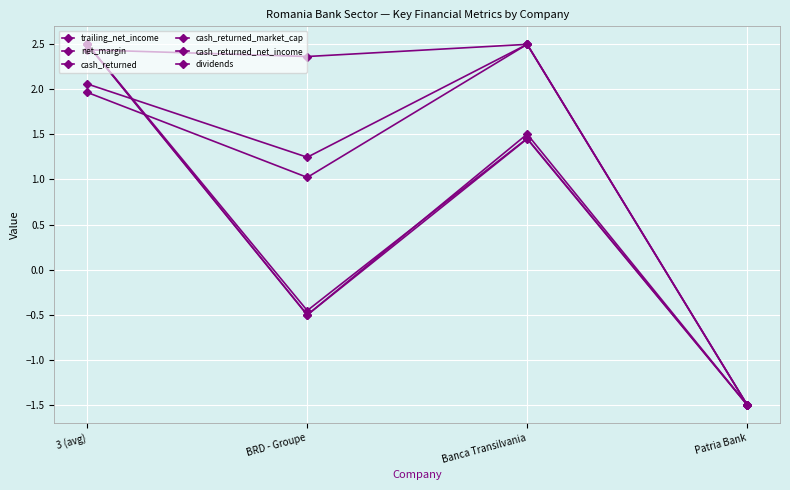

What is the total value across all series at Banca Transilvania?

11.9